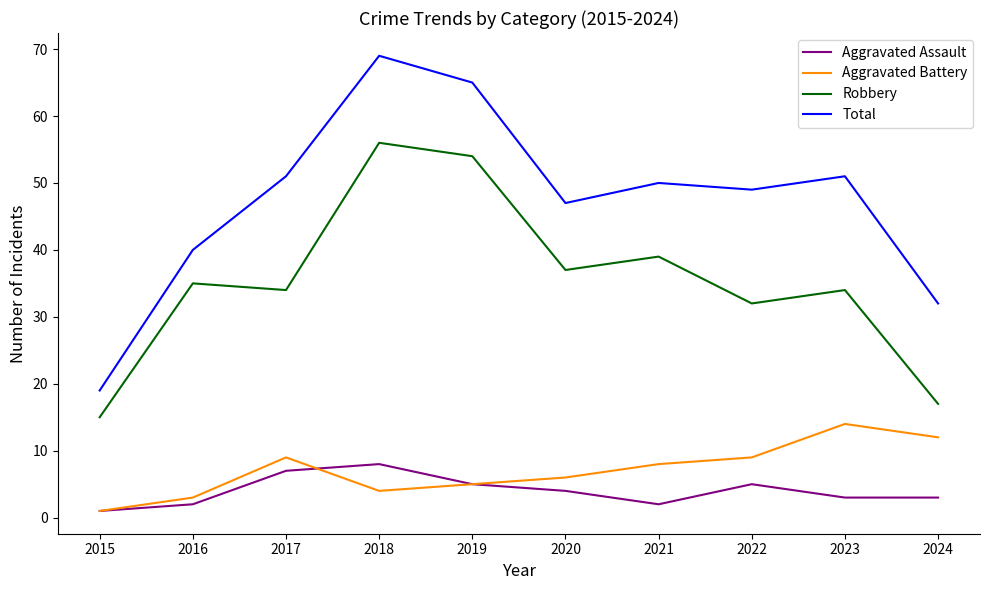

At which category is the sum across all series the highest?

2018